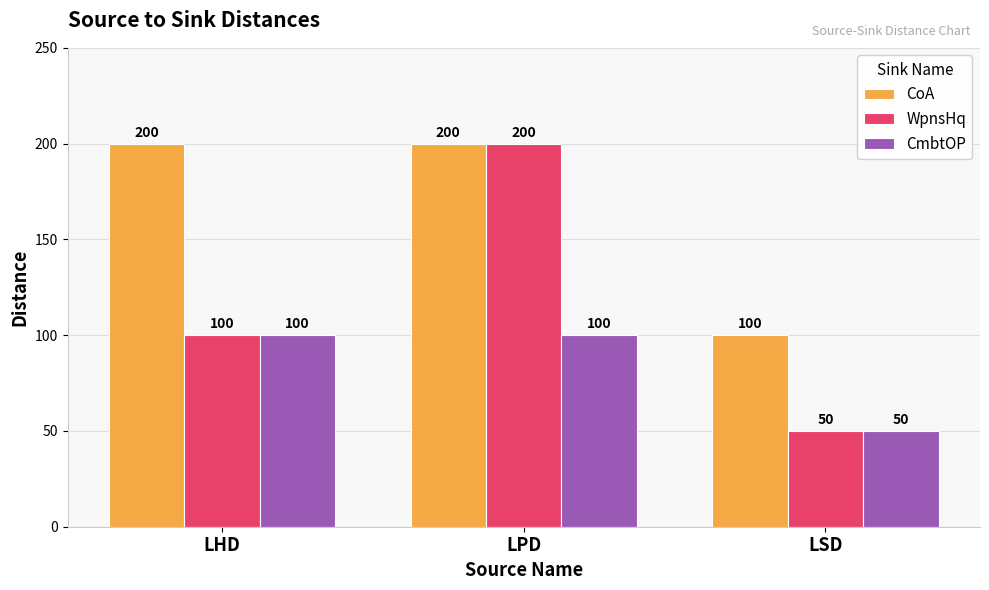

Which series changed the most between LHD and LPD?

WpnsHq